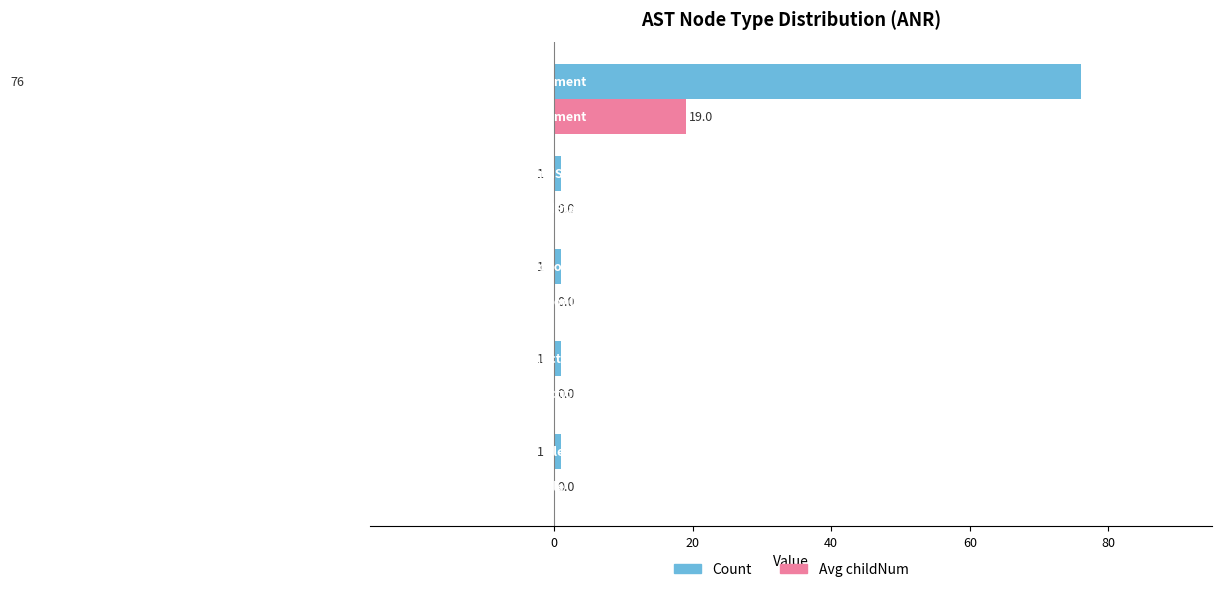

What is the maximum value for Avg childNum?

19